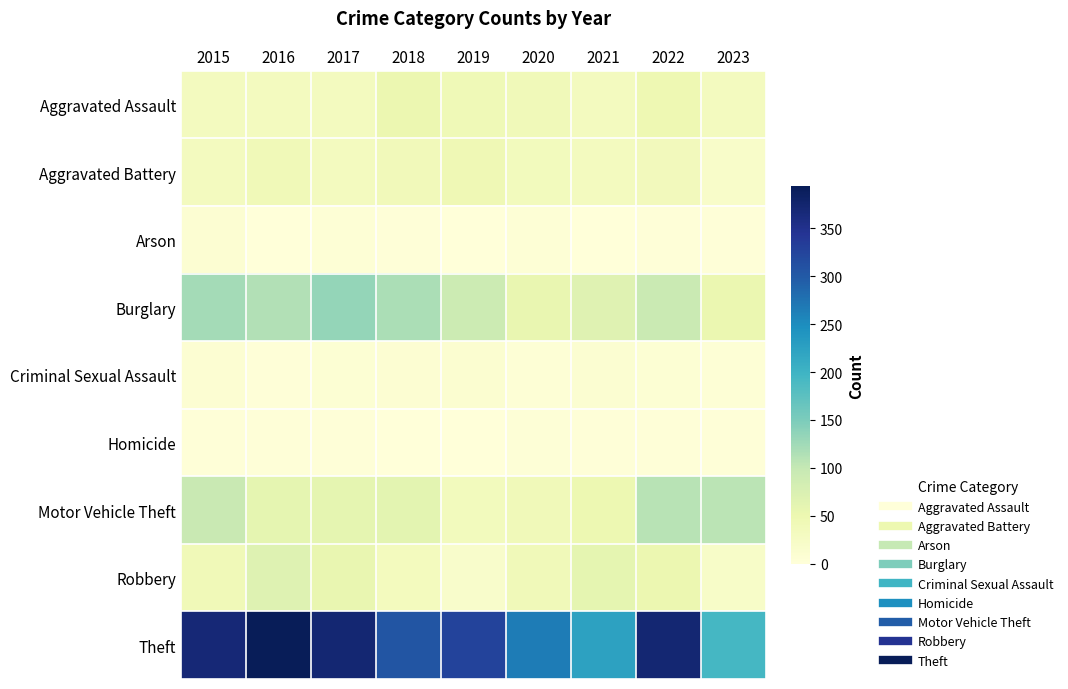

Which series has the widest spread of values?

Theft